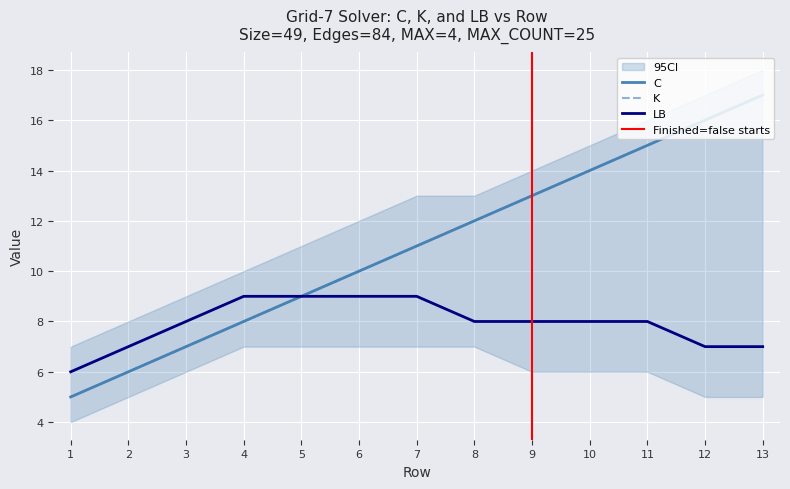

Is it true that K equals 25 at 12?

False